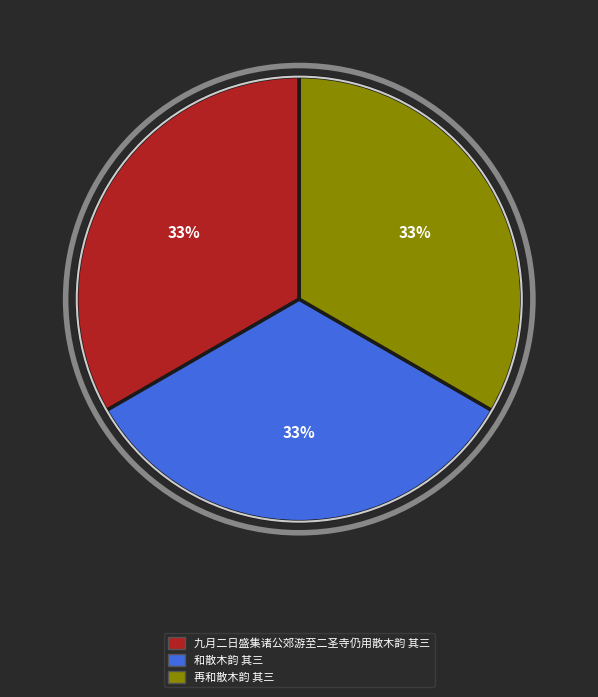

Is the sum of 九月二日盛集诸公郊游至二圣寺仍用散木韵 其三 and 再和散木韵 其三 greater than half?

Yes